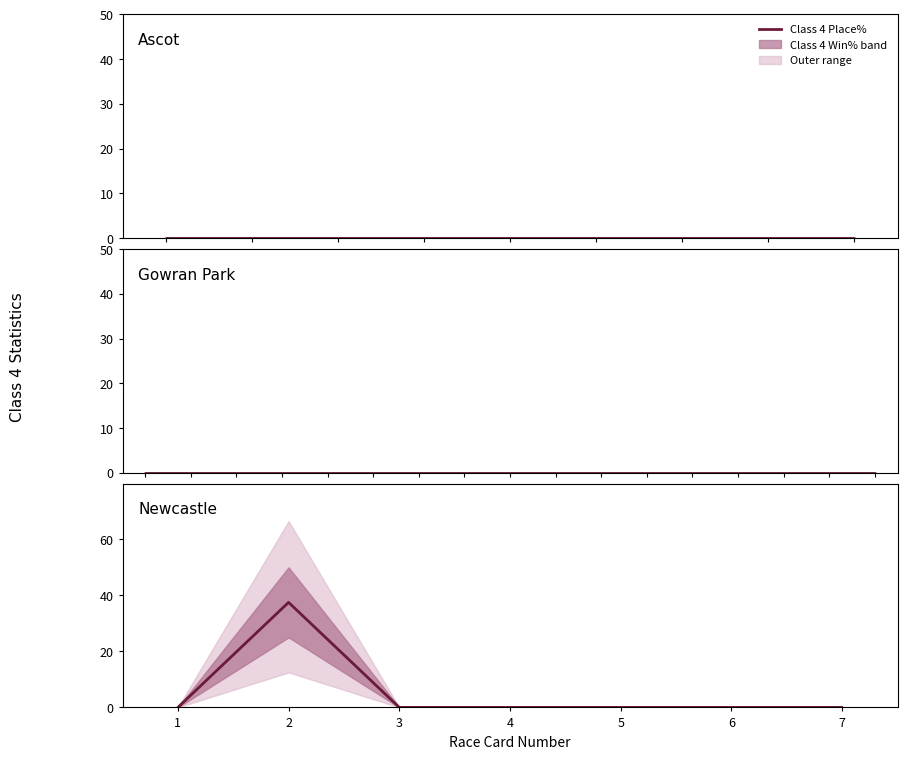

What is the greatest value displayed?

37.5